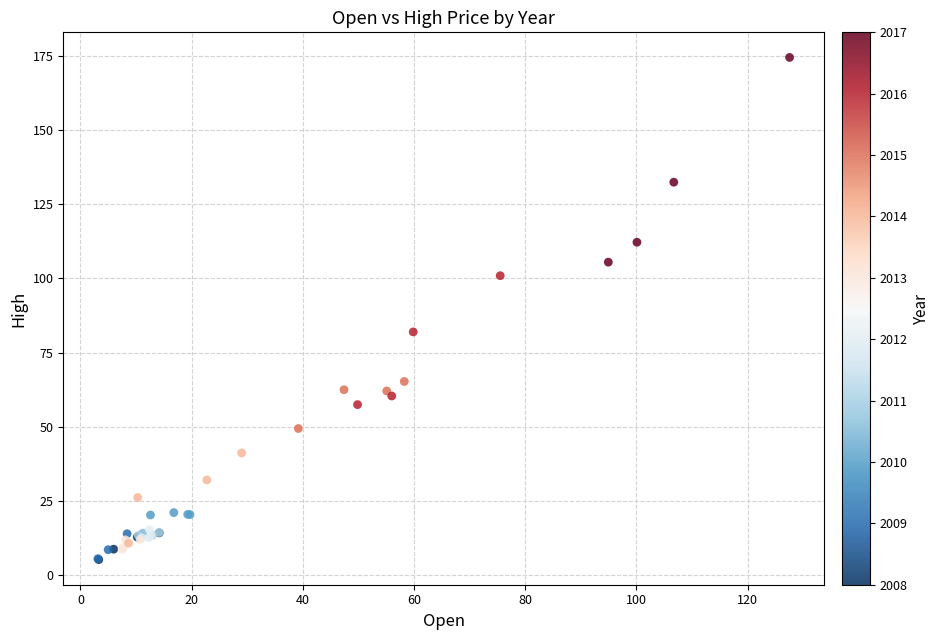

What Y value in the scatter plot is closest to 89?

82.0